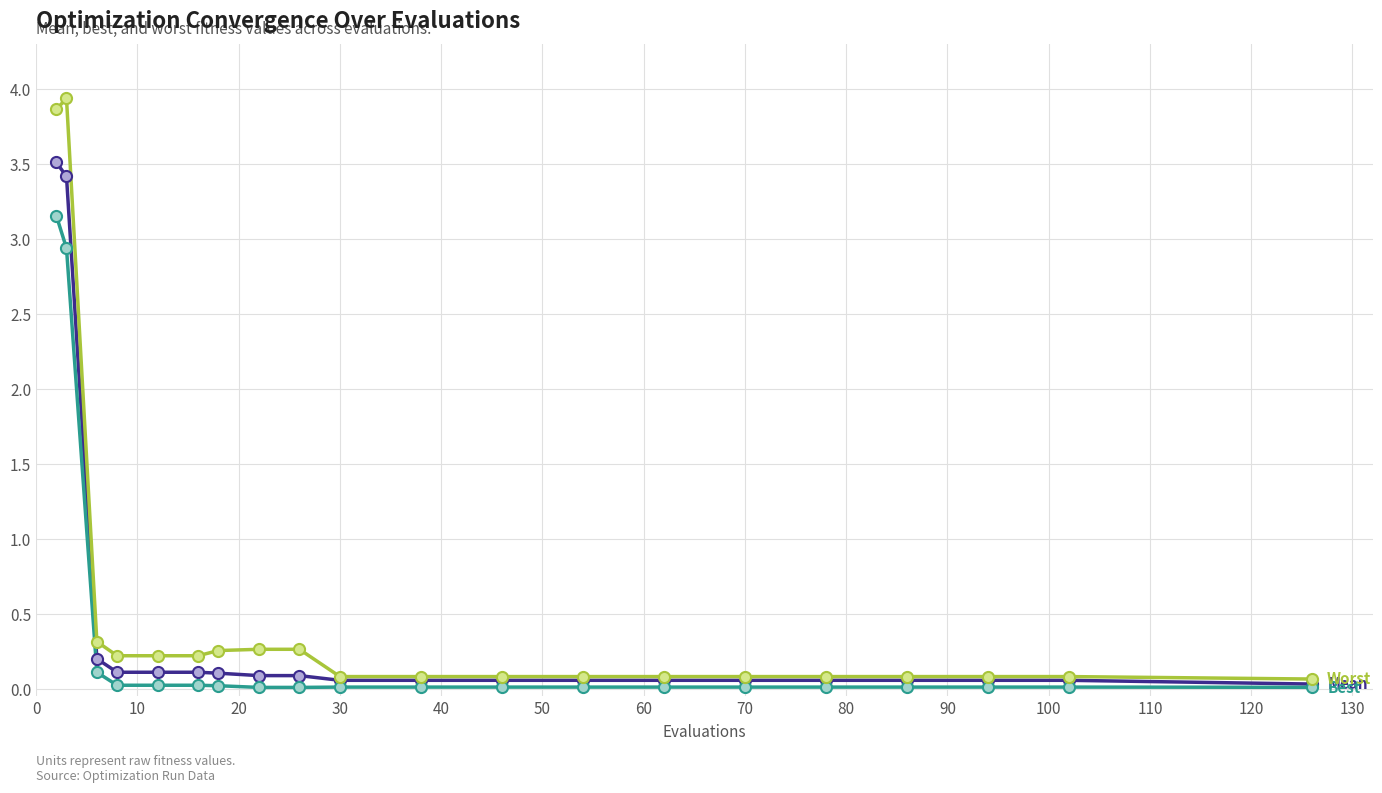

What is the greatest value displayed?

3.9